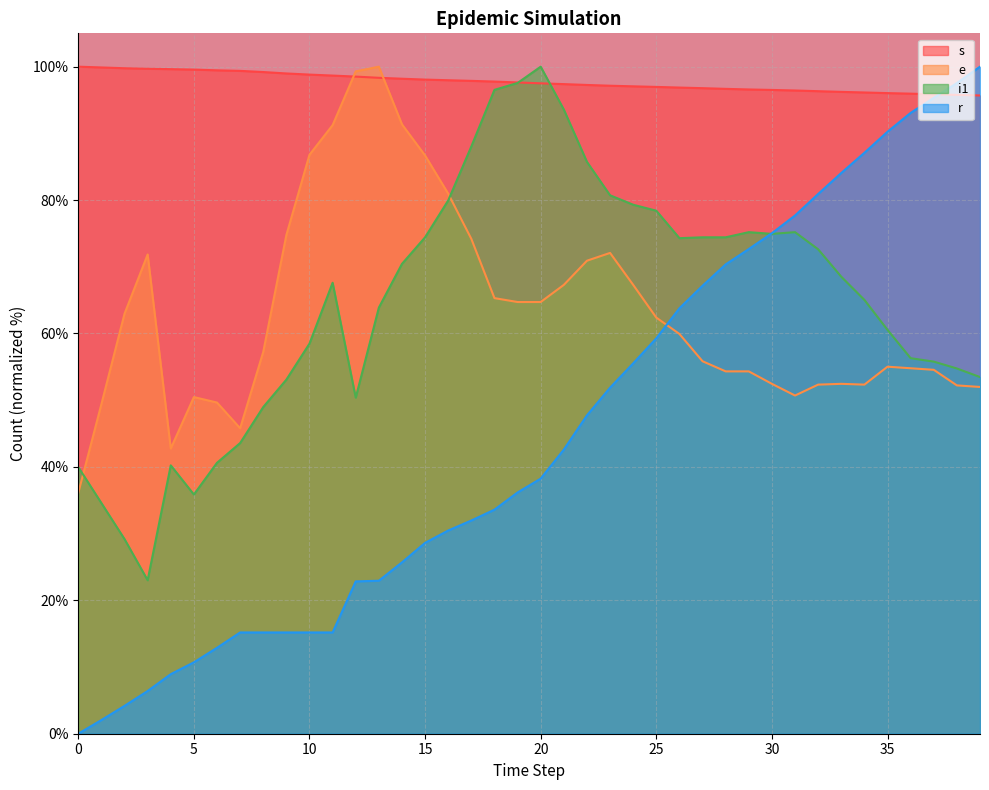

What is the minimum value for e?

36.1